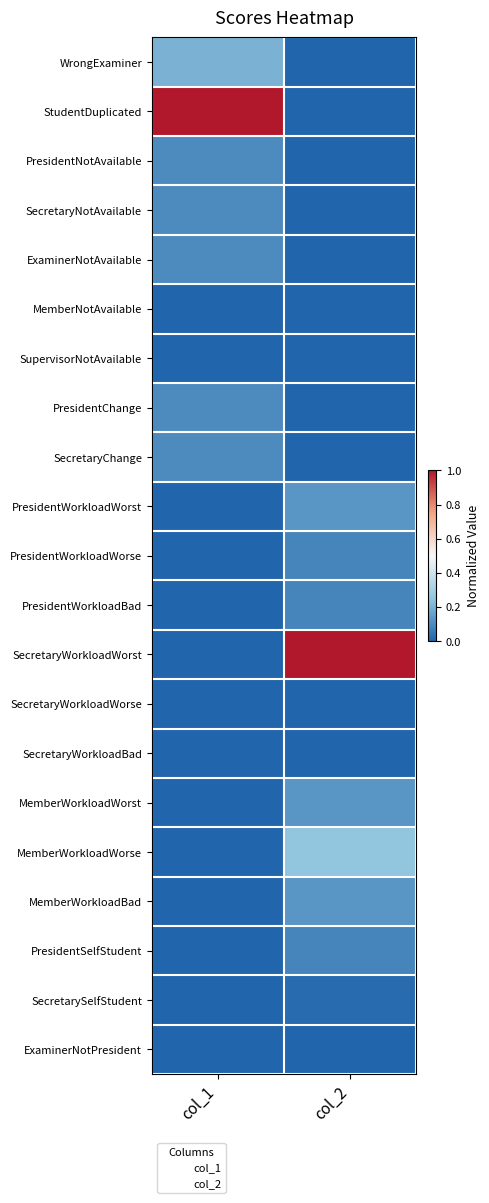

Reading right to left, extract all data points from this chart.

WrongExaminer: col_2=0.0	col_1=0.2
StudentDuplicated: col_2=0.0	col_1=1.0
PresidentNotAvailable: col_2=0.0	col_1=0.1
SecretaryNotAvailable: col_2=0.0	col_1=0.1
ExaminerNotAvailable: col_2=0.0	col_1=0.1
MemberNotAvailable: col_2=0.0	col_1=0.0
SupervisorNotAvailable: col_2=0.0	col_1=0.0
PresidentChange: col_2=0.0	col_1=0.1
SecretaryChange: col_2=0.0	col_1=0.1
PresidentWorkloadWorst: col_2=0.1	col_1=0.0
PresidentWorkloadWorse: col_2=0.1	col_1=0.0
PresidentWorkloadBad: col_2=0.1	col_1=0.0
SecretaryWorkloadWorst: col_2=1.0	col_1=0.0
SecretaryWorkloadWorse: col_2=0.0	col_1=0.0
SecretaryWorkloadBad: col_2=0.0	col_1=0.0
MemberWorkloadWorst: col_2=0.1	col_1=0.0
MemberWorkloadWorse: col_2=0.2	col_1=0.0
MemberWorkloadBad: col_2=0.1	col_1=0.0
PresidentSelfStudent: col_2=0.1	col_1=0.0
SecretarySelfStudent: col_2=0.0	col_1=0.0
ExaminerNotPresident: col_2=0.0	col_1=0.0